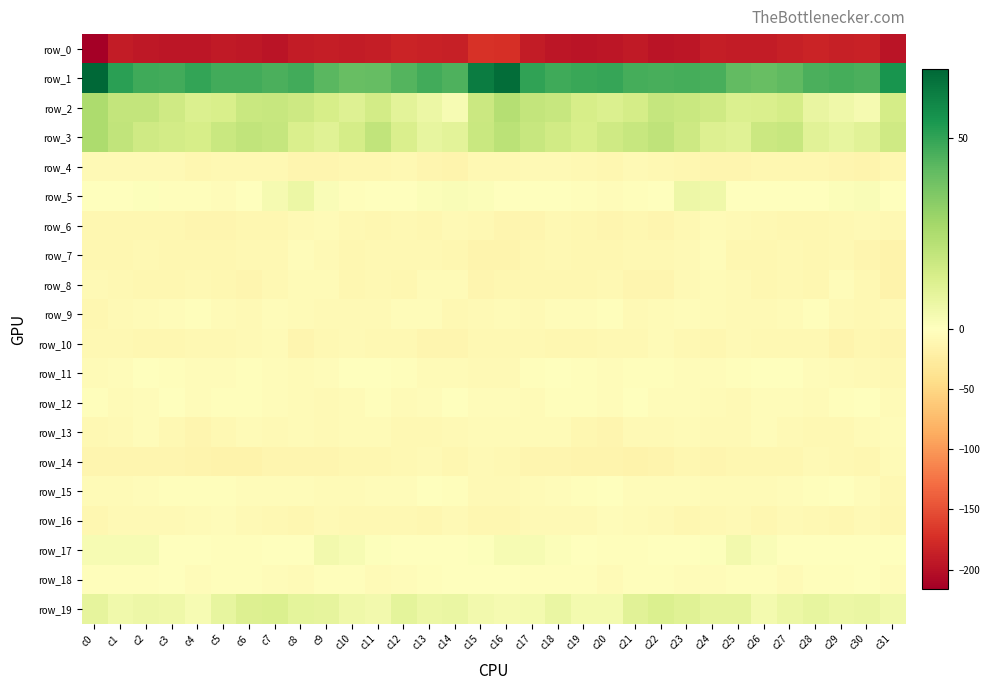

What is the approximate value of row_5 at c1?

-0.1